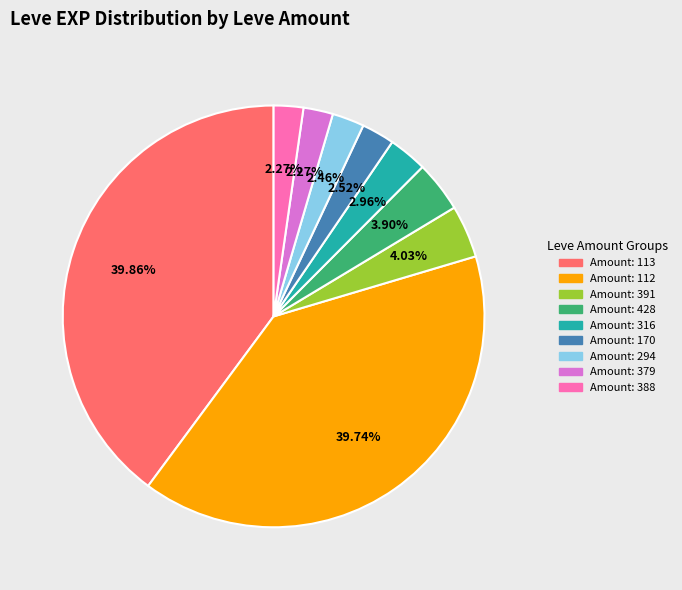

Is there a majority slice in this chart?

No